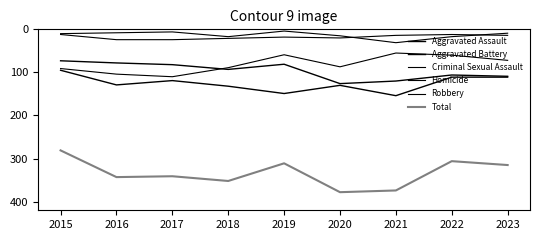

Does the chart display data point markers on the line(s)?

No